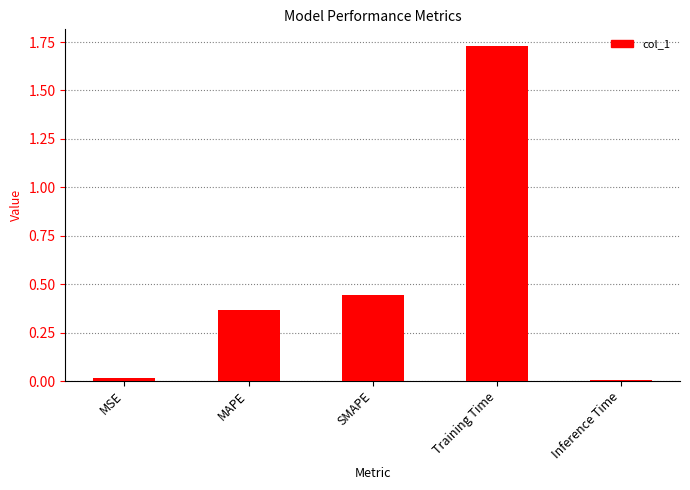

What is the label of the 3rd bar from the right?

SMAPE